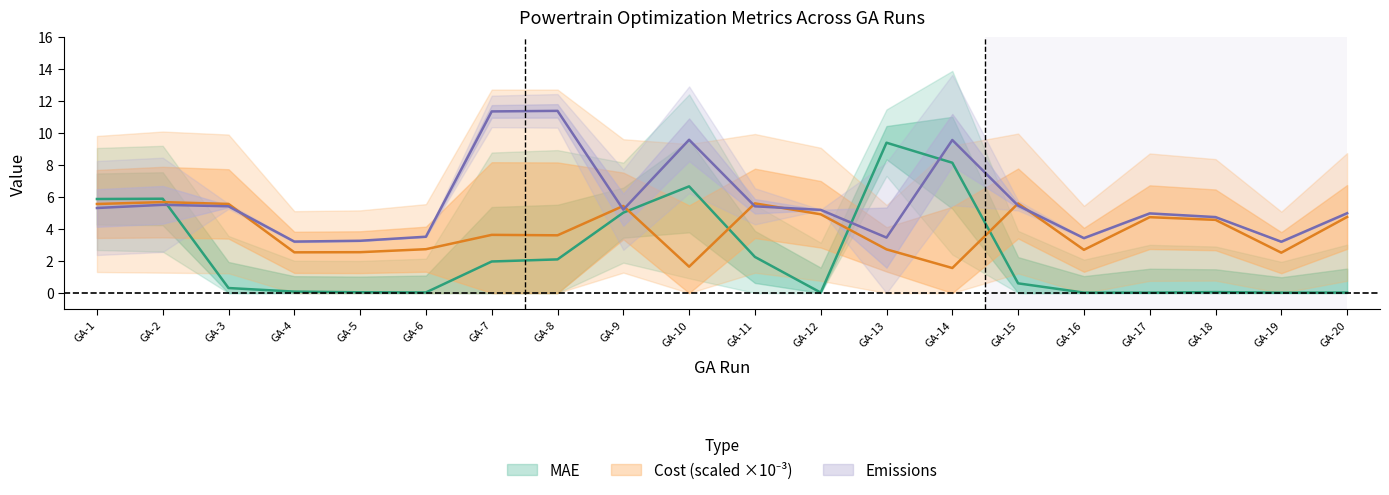

Is it true that Cost equals 5.2 at GA-7?

False